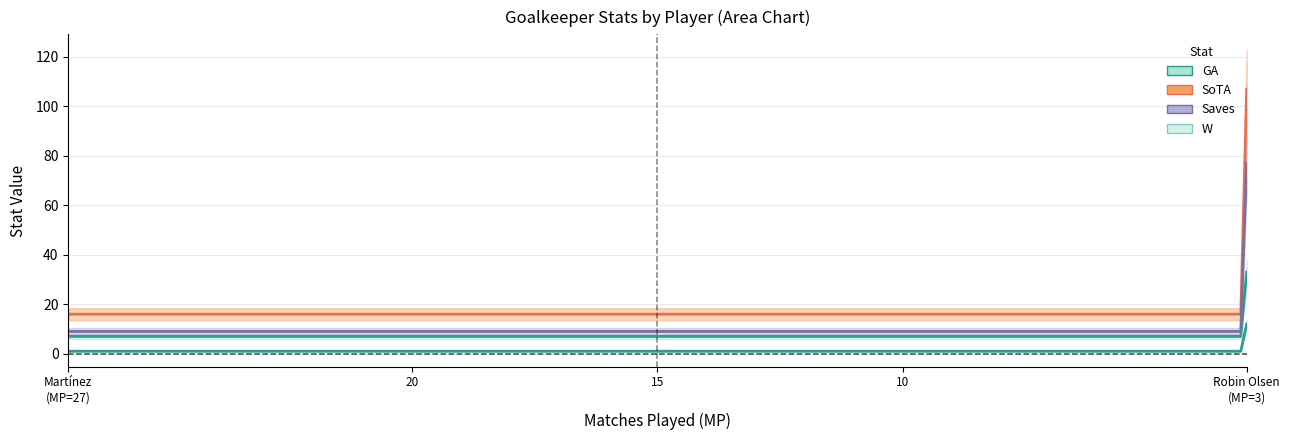

What is the greatest value displayed?

107